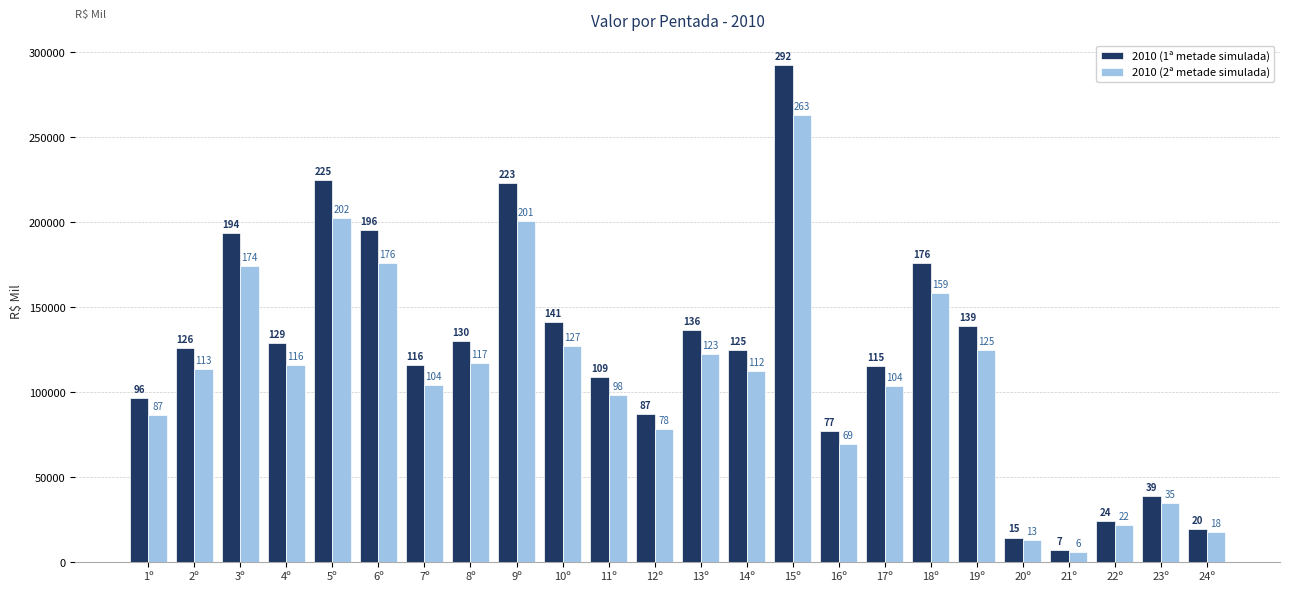

Are the bars horizontal?

No